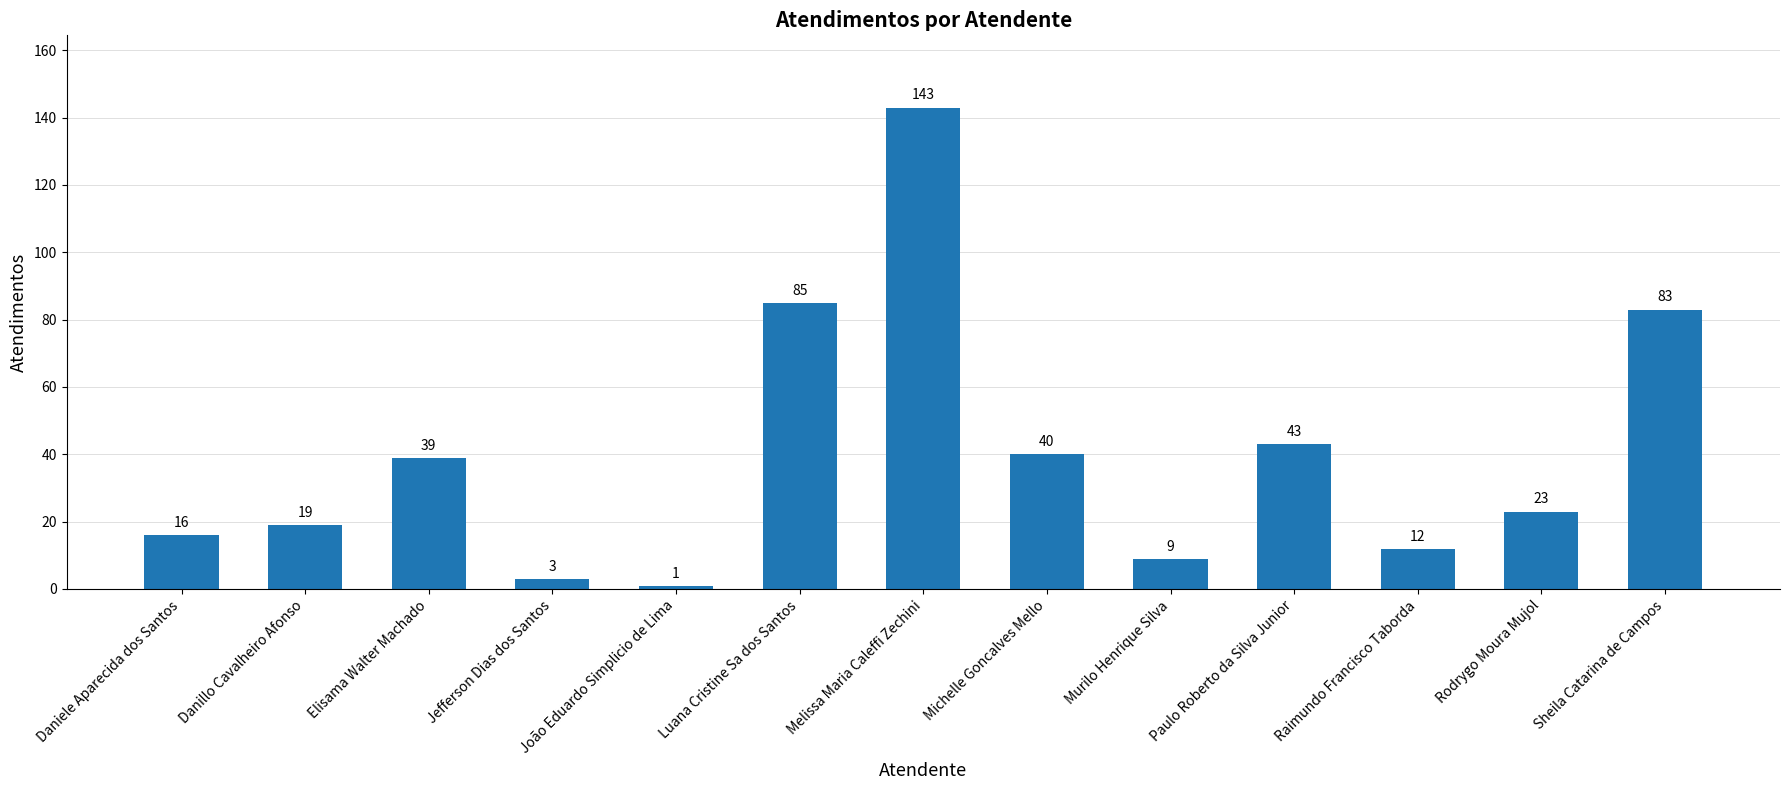

Reading right to left, transcribe all the data shown in this chart.

83	23	12	43	9	40	143	85	1	3	39	19	16